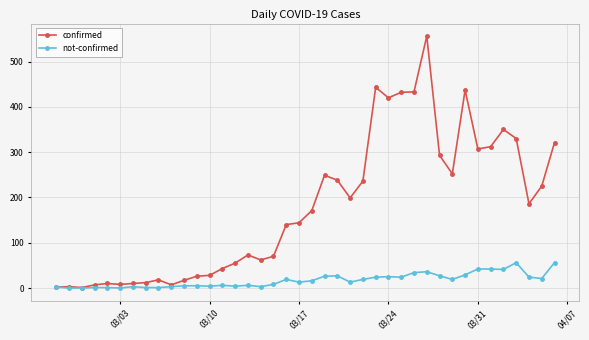

What are all the series names shown in the legend?

confirmed, not-confirmed